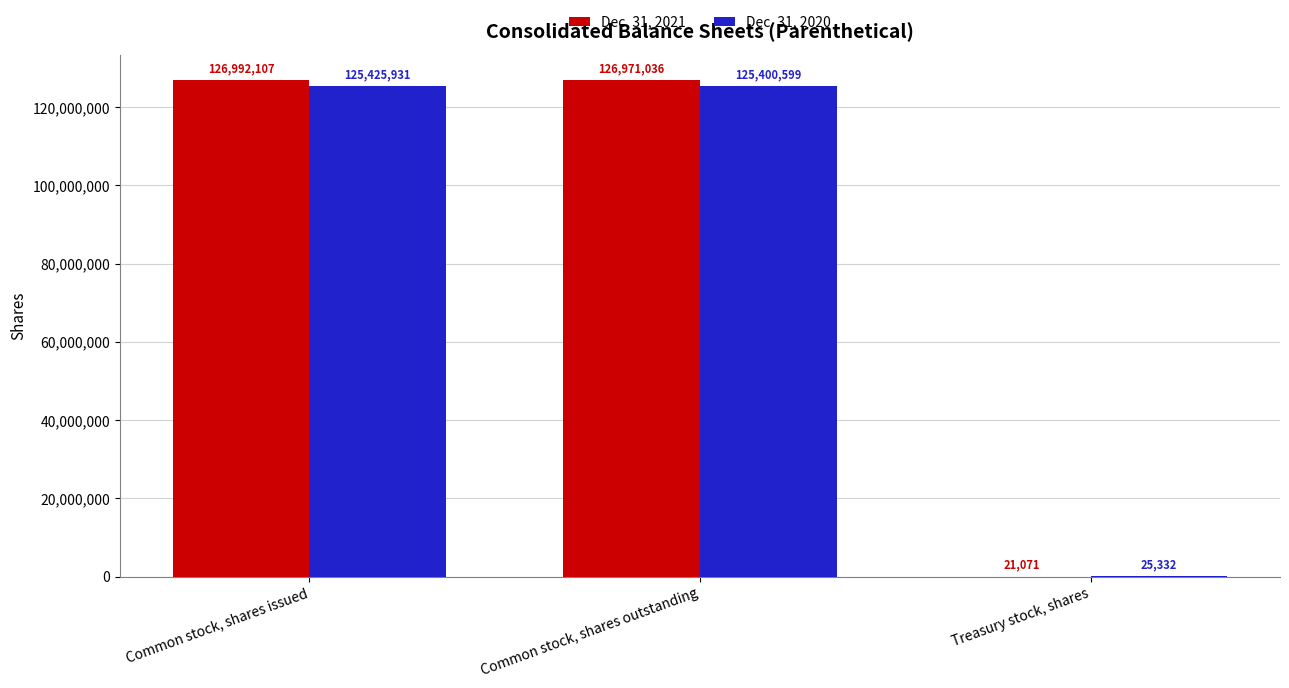

What is the spread (max minus min) of values at Common stock, shares issued?

1566176